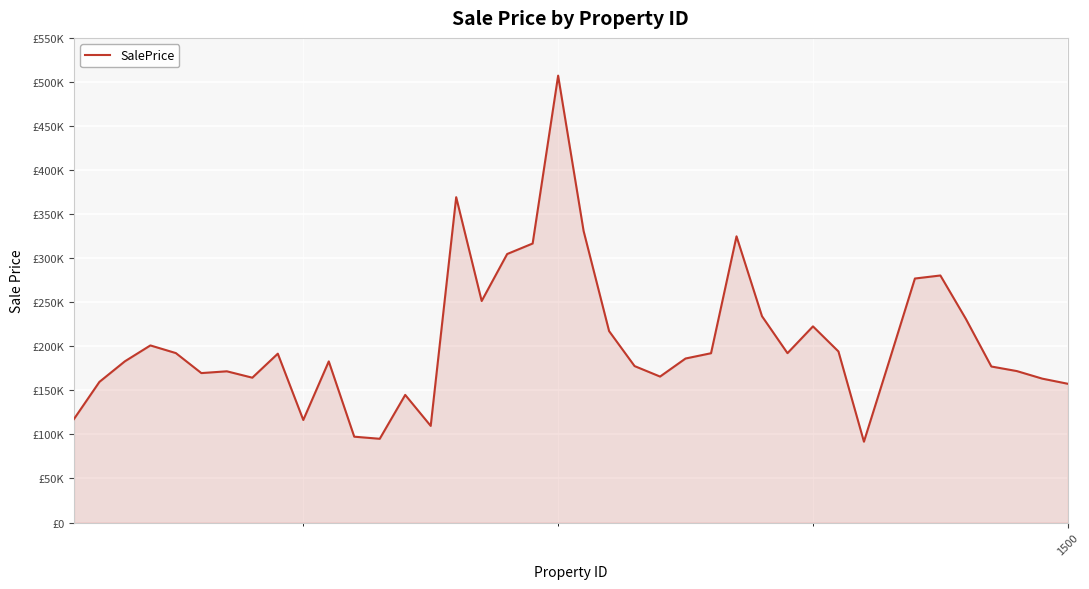

What is the greatest value displayed?

507161.4